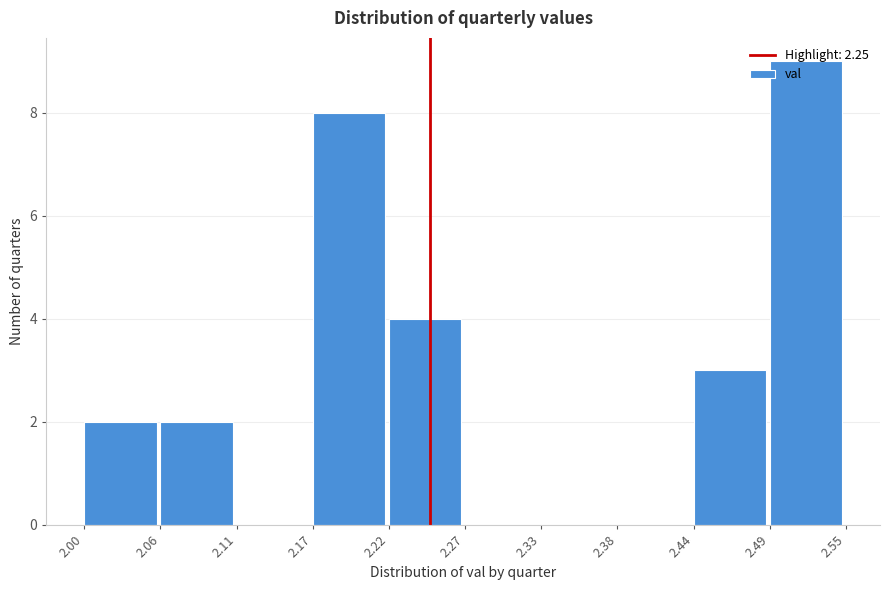

Over which range of the x-axis is the bar tallest?

2.49 to 2.55